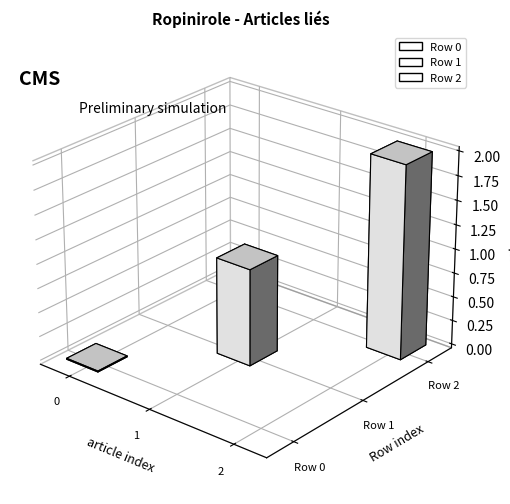

The value at Row 2 is 2. True or false?

True